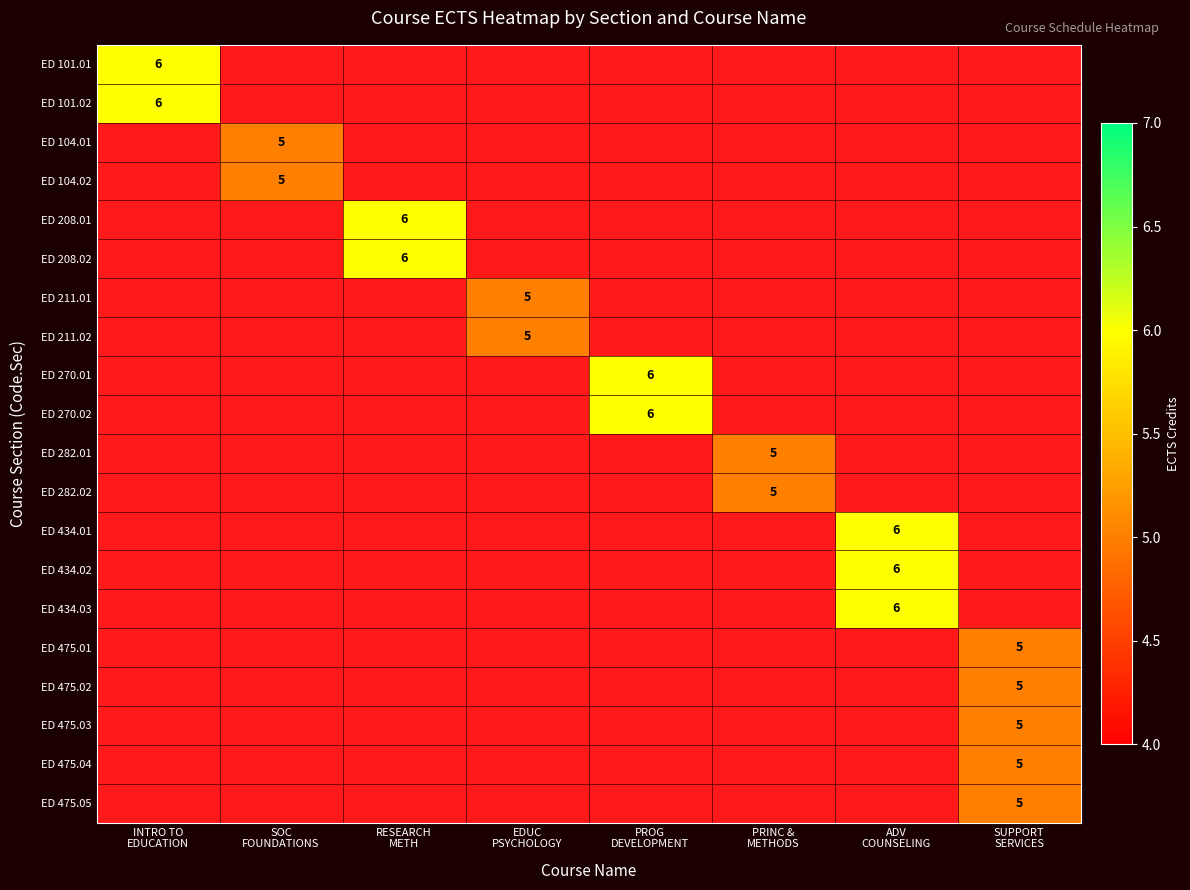

What is the maximum value shown in the chart?

6.0